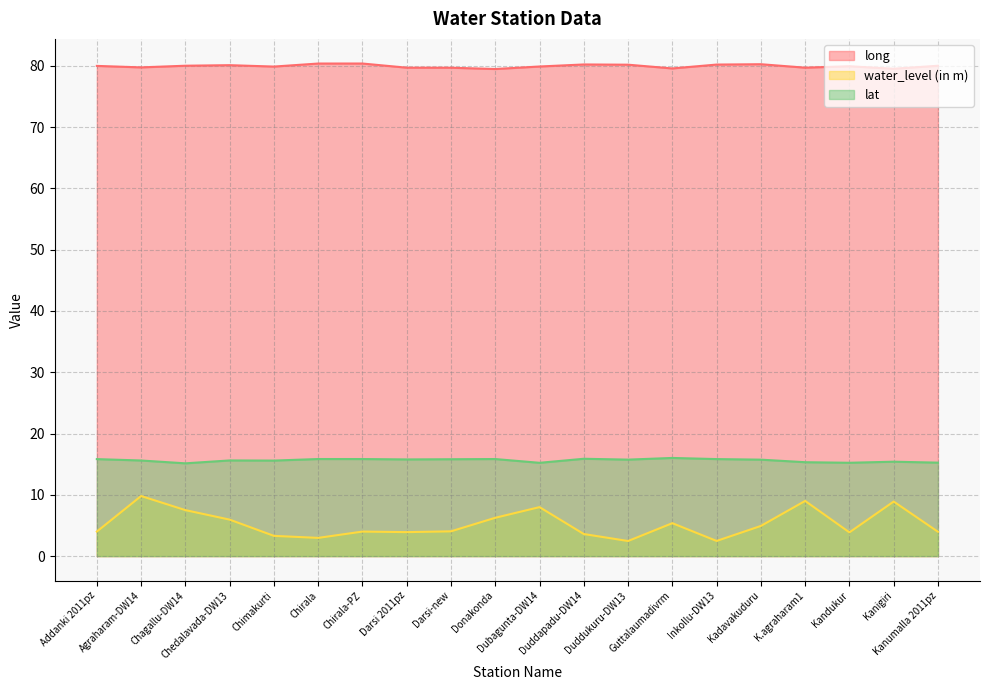

Which category has the lowest value across all series?

Duddukuru-DW13